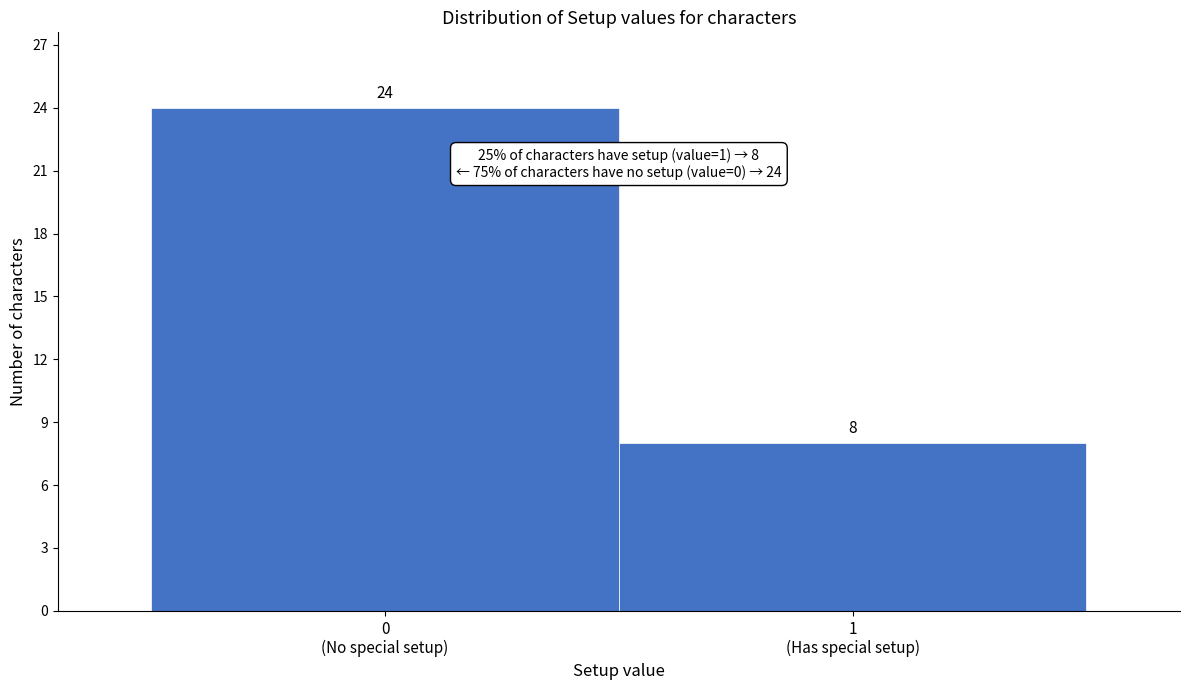

Reading left to right, list all the values displayed in this chart.

24	8